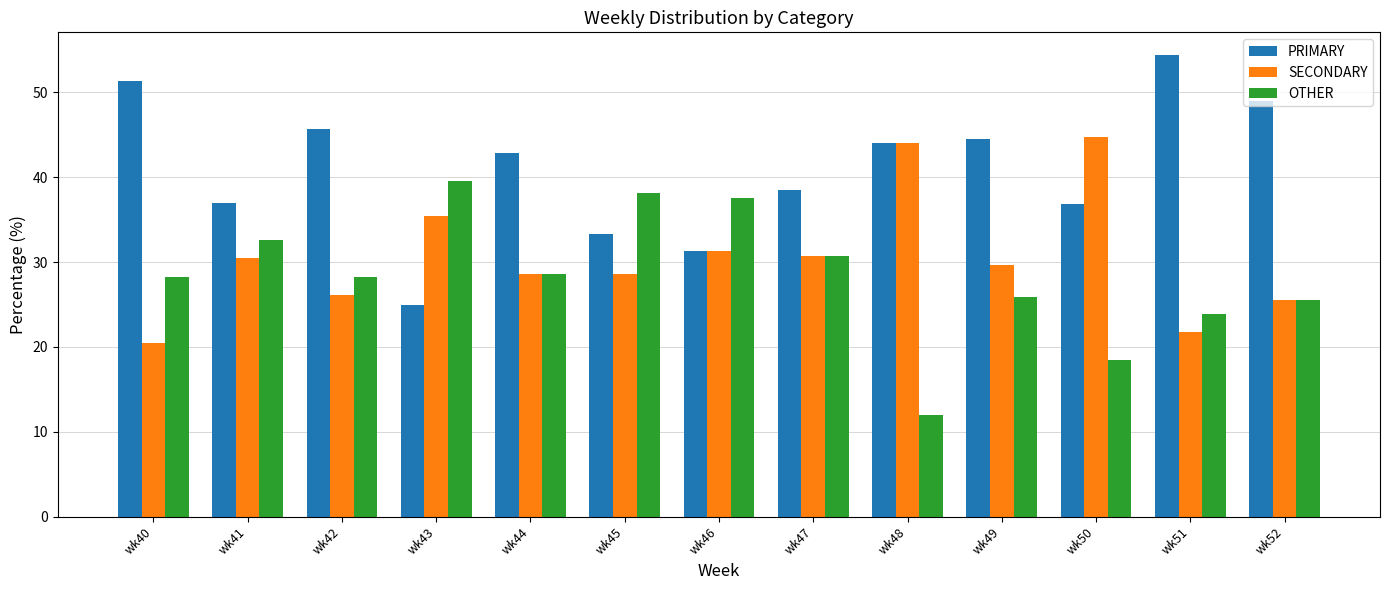

List the series in order of their overall mean, lowest first.

OTHER, SECONDARY, PRIMARY